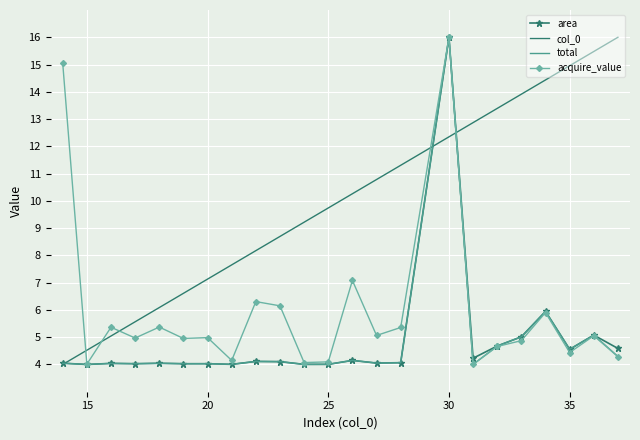

What is the greatest value displayed?

16.0